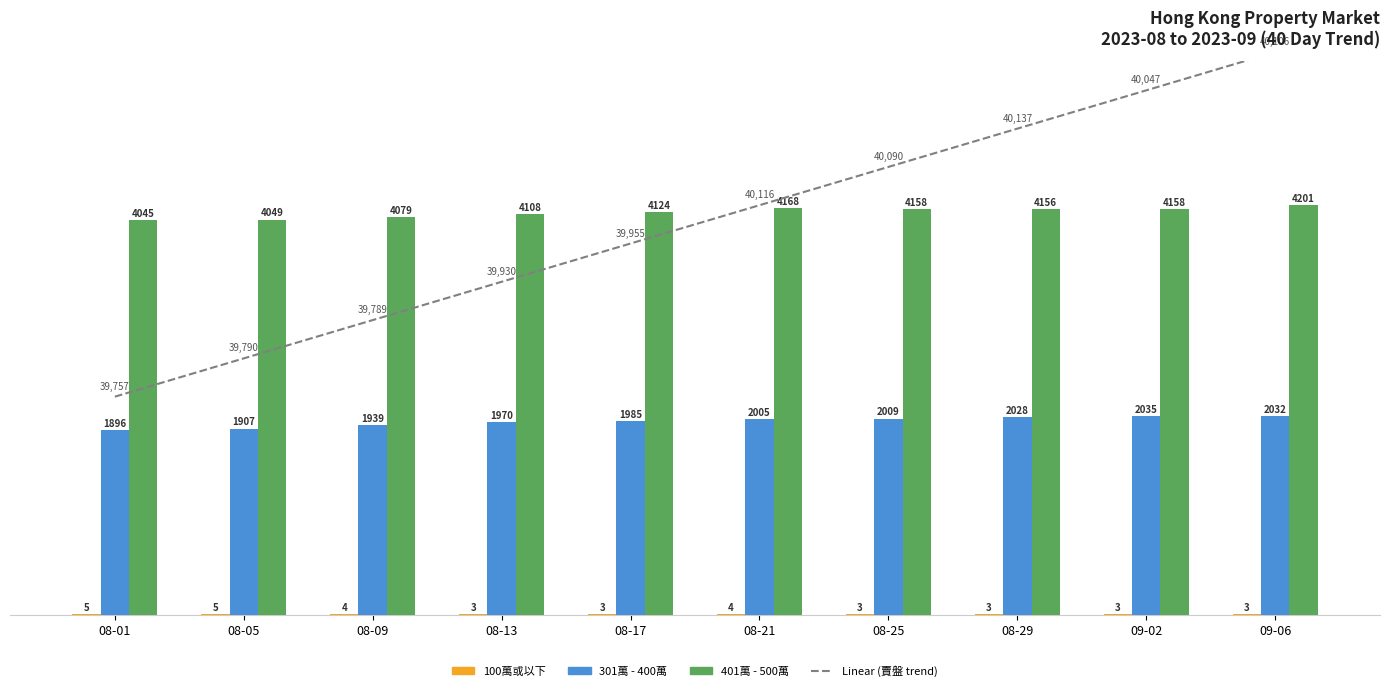

Read the 301萬 - 400萬 value at 09-02.

2035.0